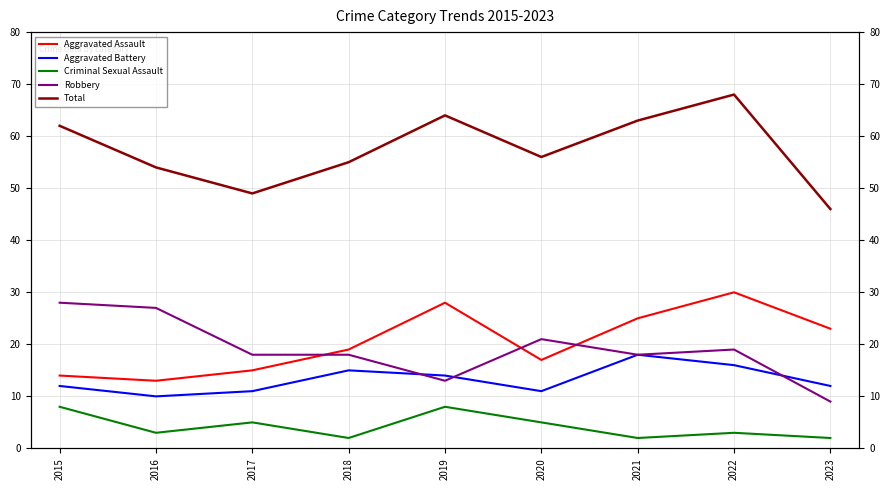

Which series changed the most between 2015 and 2023?

Robbery